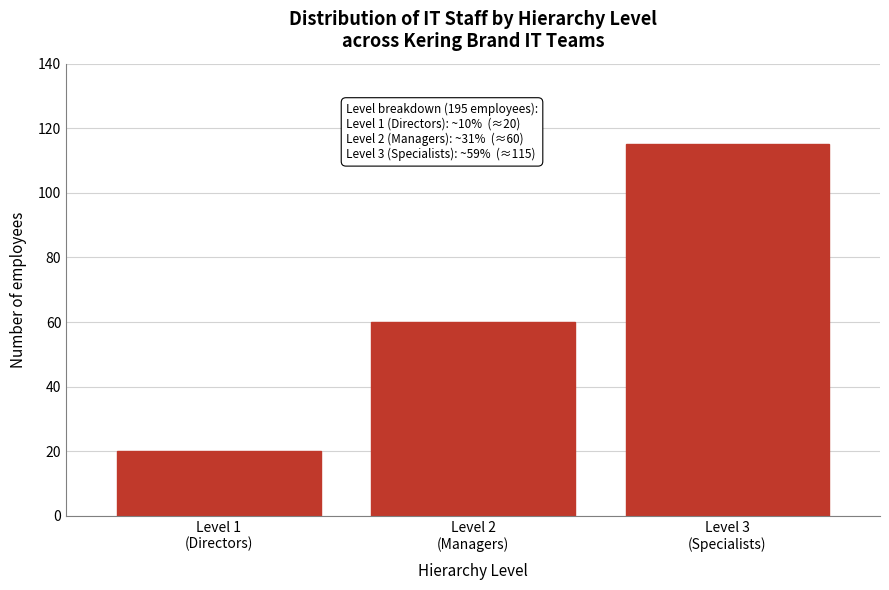

Reading left to right, list all the values displayed in this chart.

20	60	115